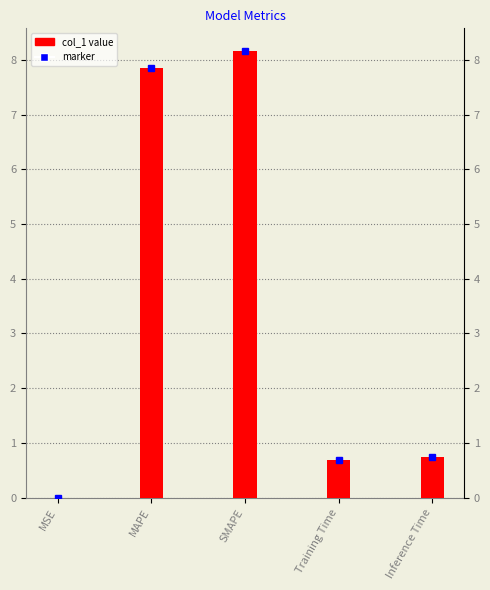

Reading left to right, list all the values displayed in this chart.

MSE=0.0	MAPE=7.8	SMAPE=8.2	Training Time=0.7	Inference Time=0.7